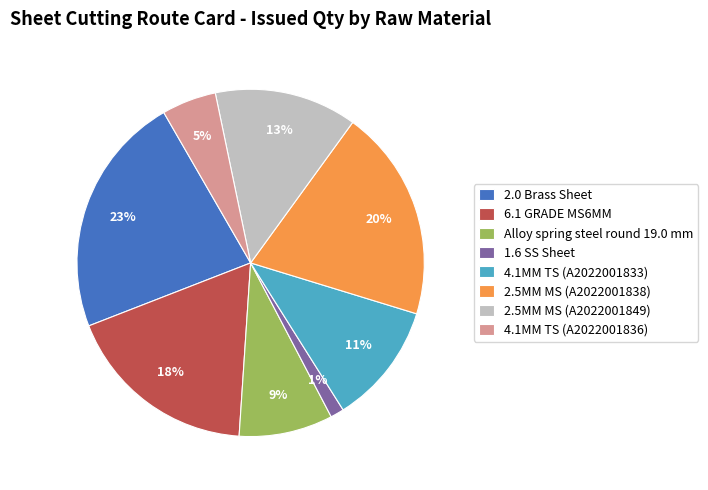

To the nearest percent, what is the difference between the 6.1 GRADE MS6MM and 2.0 Brass Sheet slice percentages?

5%